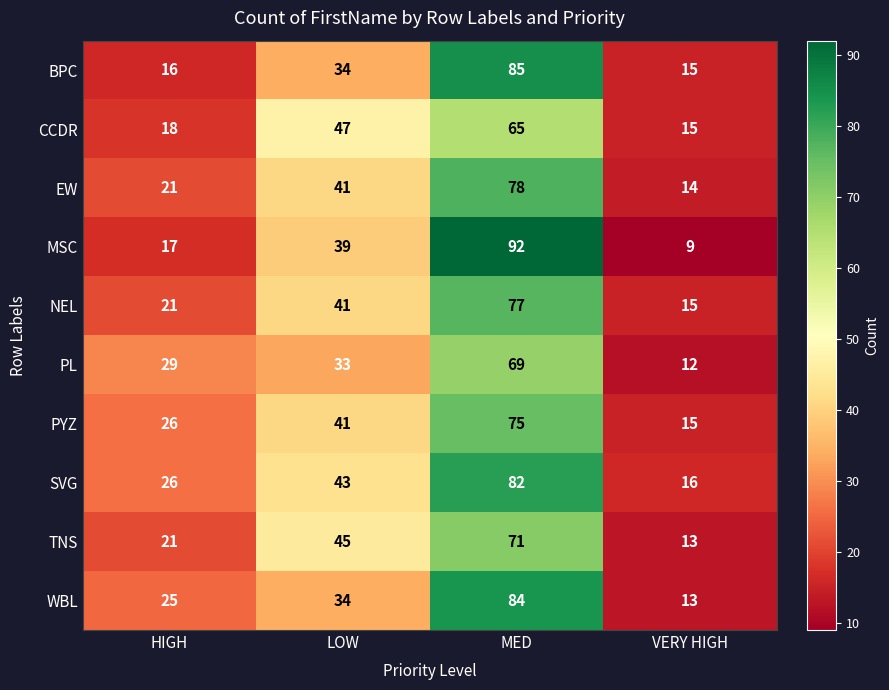

What is the difference between the BPC values at MED and LOW?

51